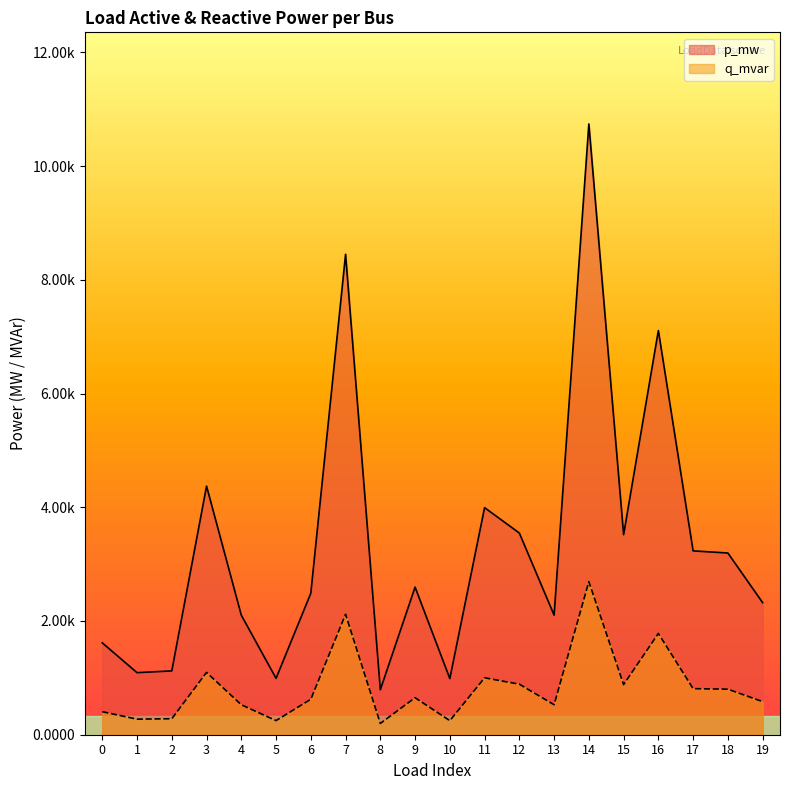

What are all the series names shown in the legend?

p_mw, q_mvar